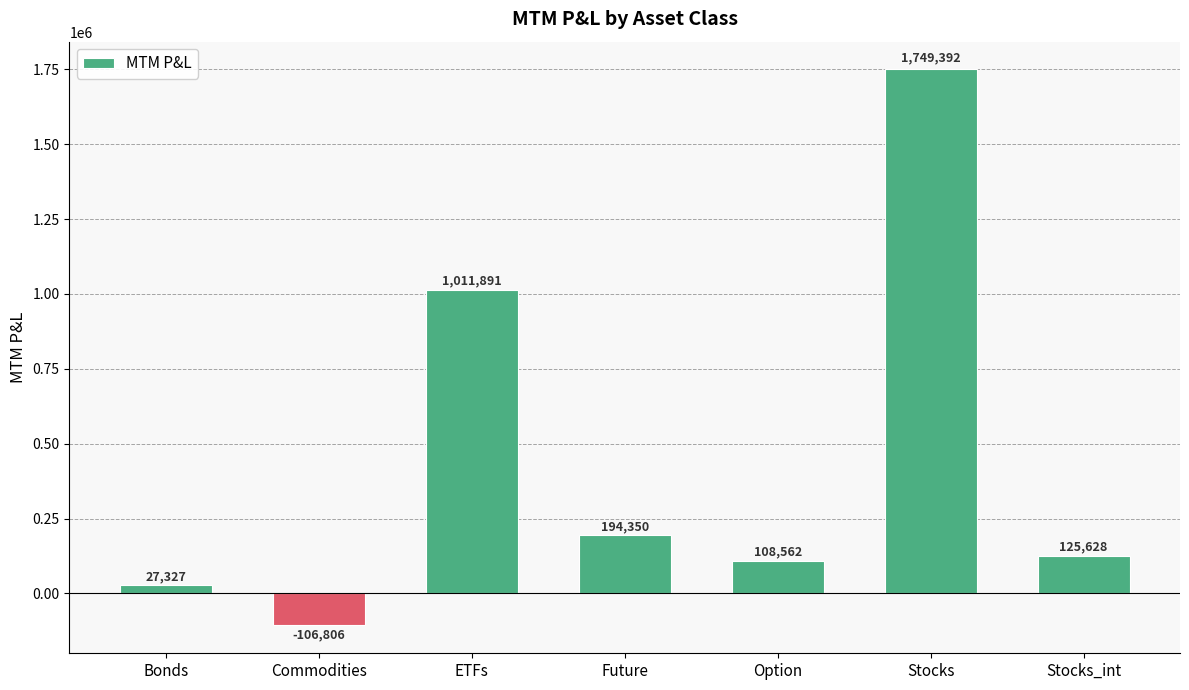

What is the label of the 4th bar from the left?

Future